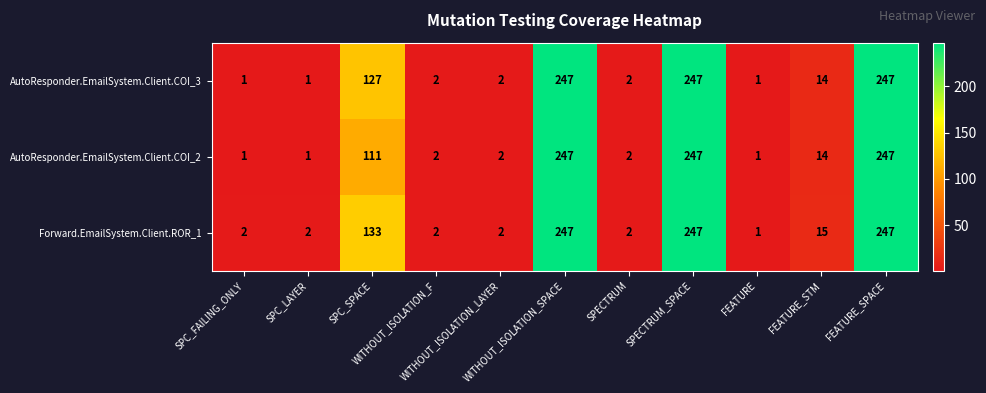

What is the greatest value displayed?

247